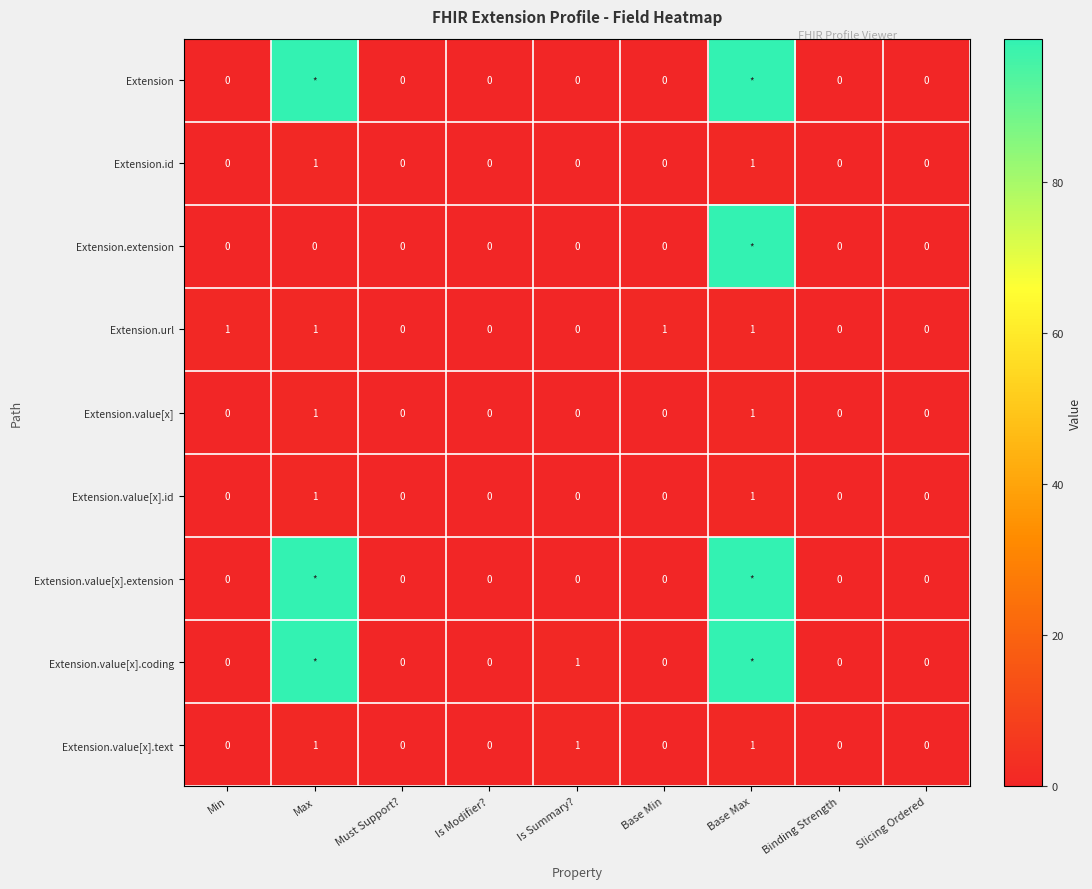

Which label corresponds to the largest value in the chart?

Max